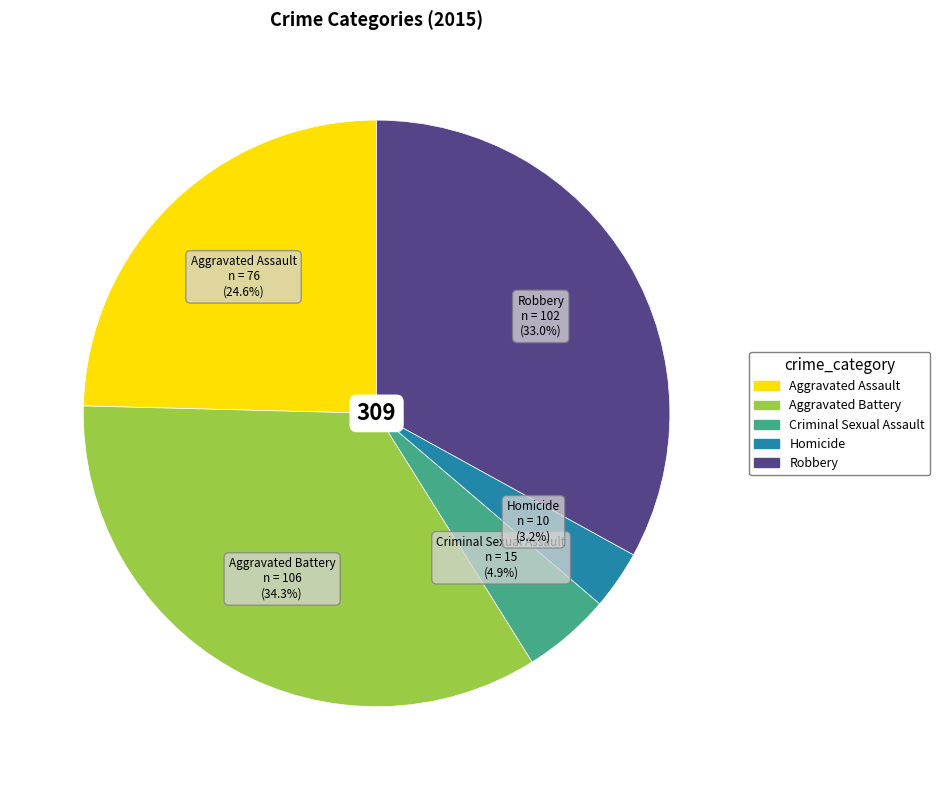

Count the number of slices in the pie.

5